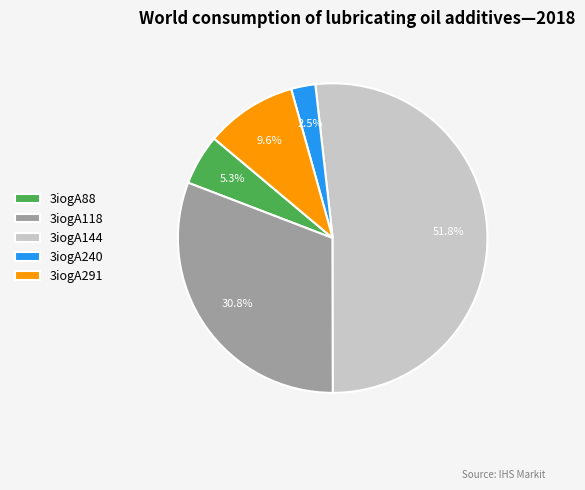

Does any single category account for the majority?

Yes